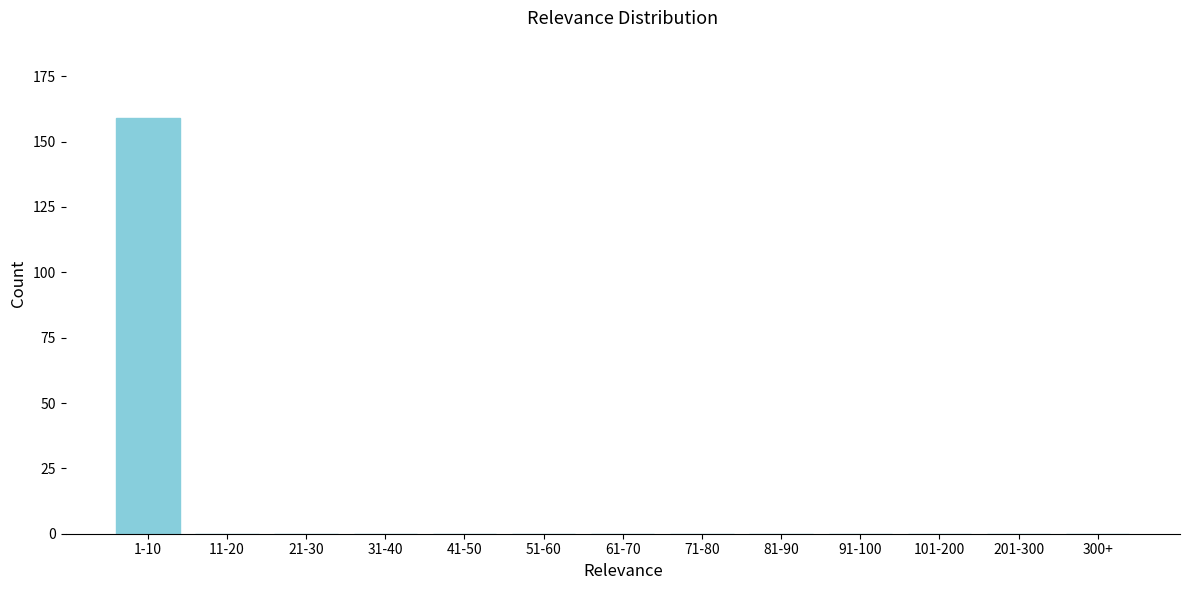

Reading left to right, transcribe all the data shown in this chart.

1-10=159	11-20=0	21-30=0	31-40=0	41-50=0	51-60=0	61-70=0	71-80=0	81-90=0	91-100=0	101-200=0	201-300=0	300+=0